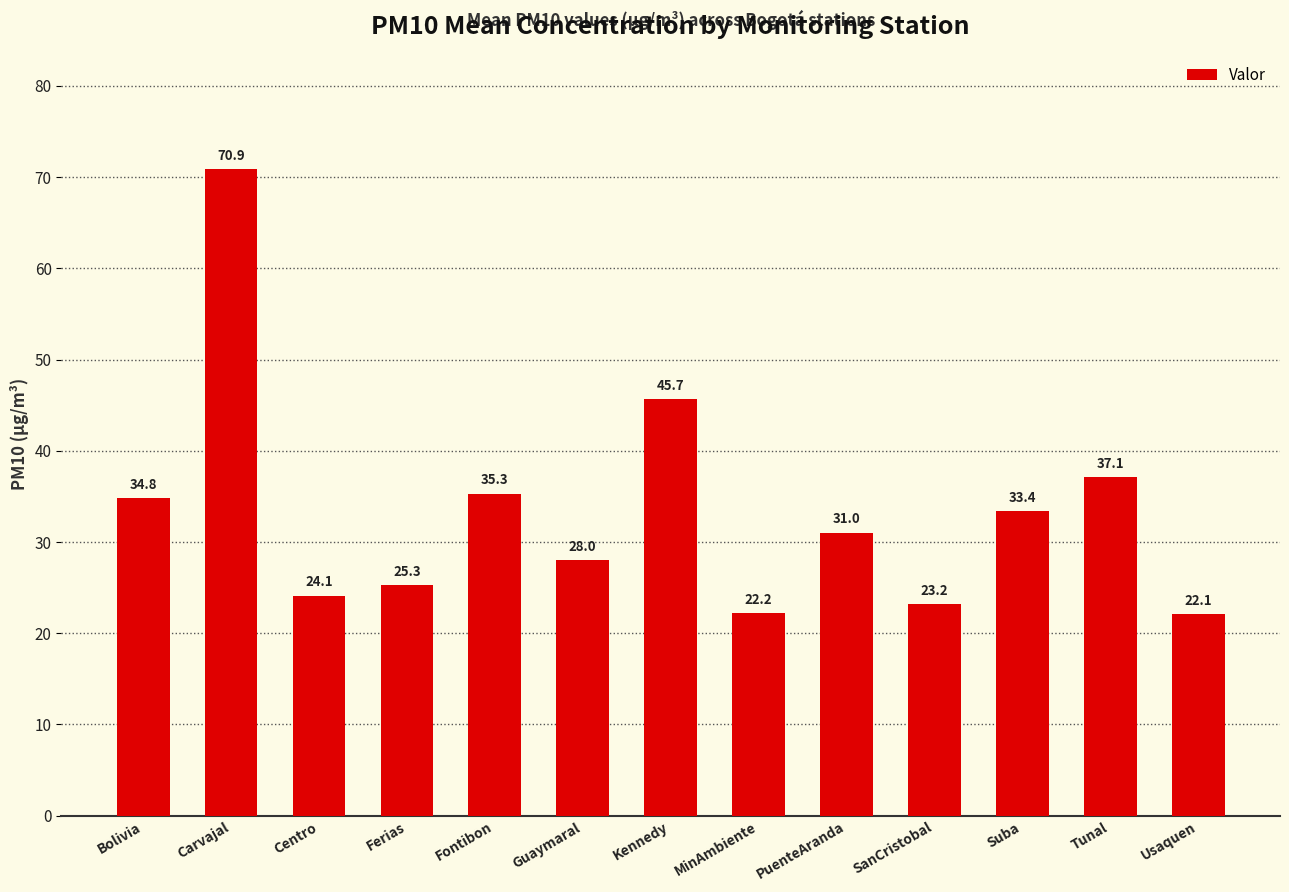

What is the label of the 6th bar from the right?

MinAmbiente